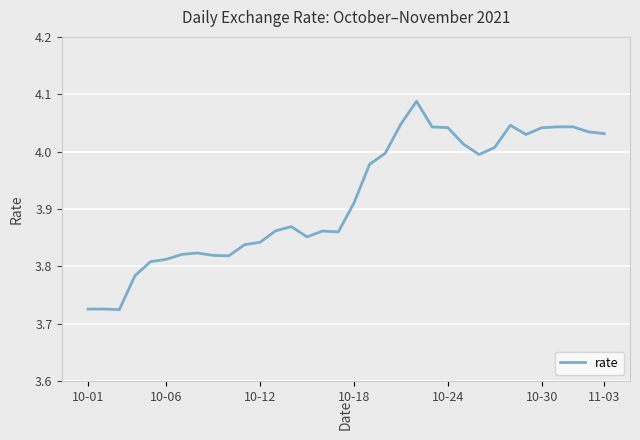

What is the difference between the maximum and minimum values?

0.4